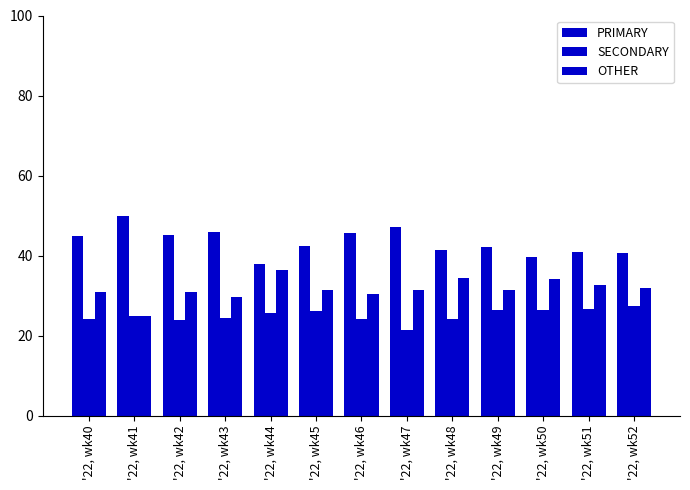

The SECONDARY series shows 9.1 at '22, wk48. True or false?

False